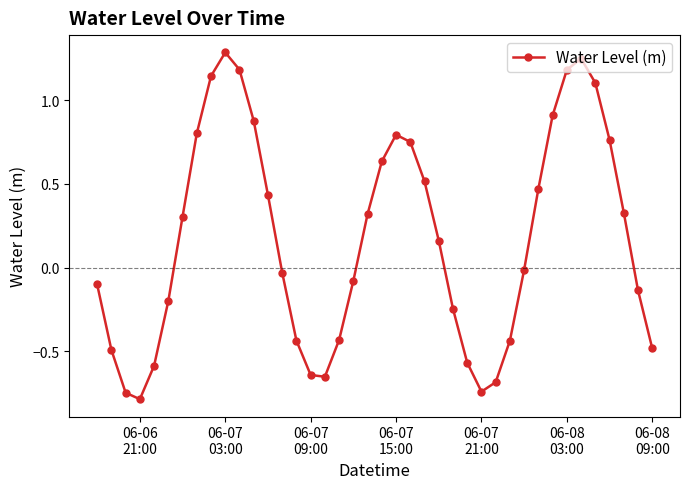

What is the greatest value displayed?

1.3